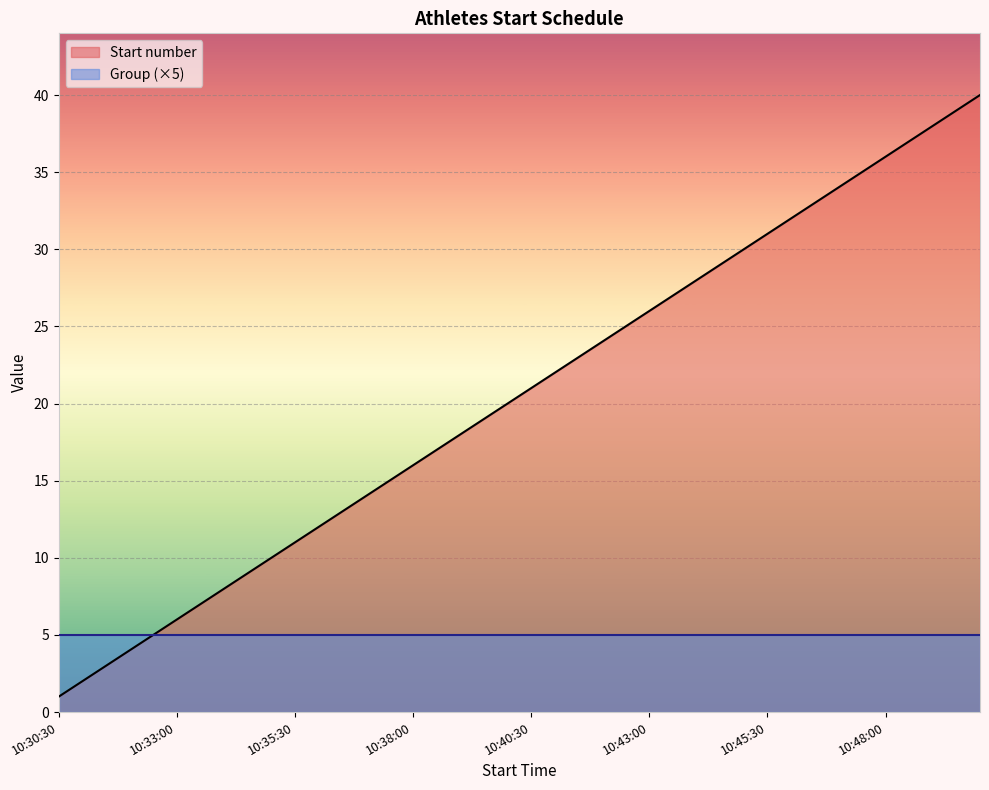

What is the label of the 19th point from the left?

10:39:30